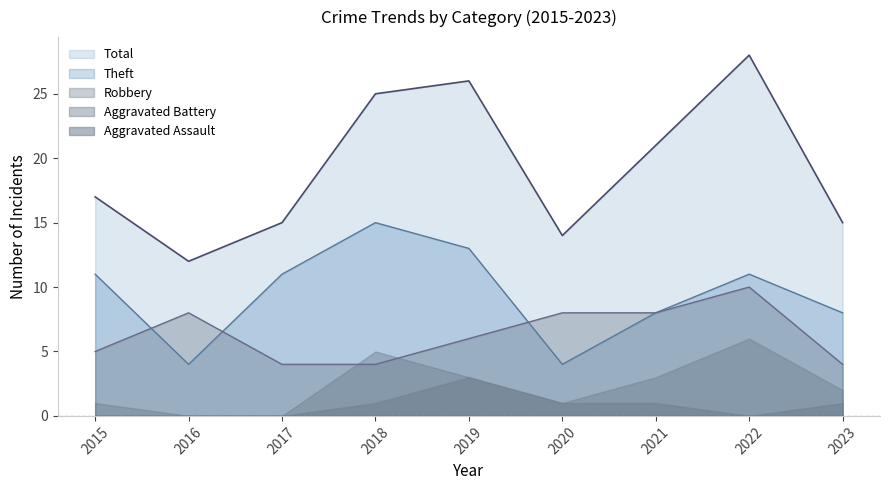

At which category does the chart reach its minimum across all series?

2017